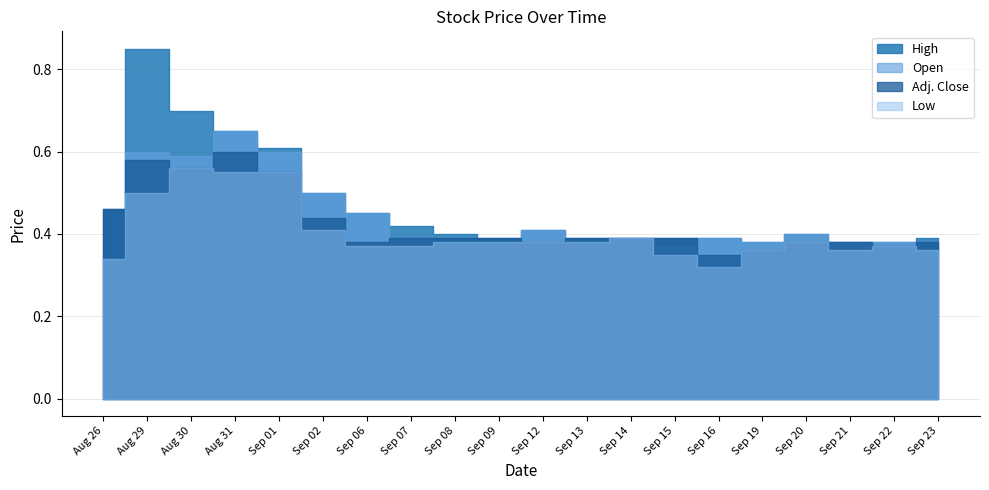

Rank the series at Sep 19 from lowest to highest value.

Adj. Close, Low, High, Open